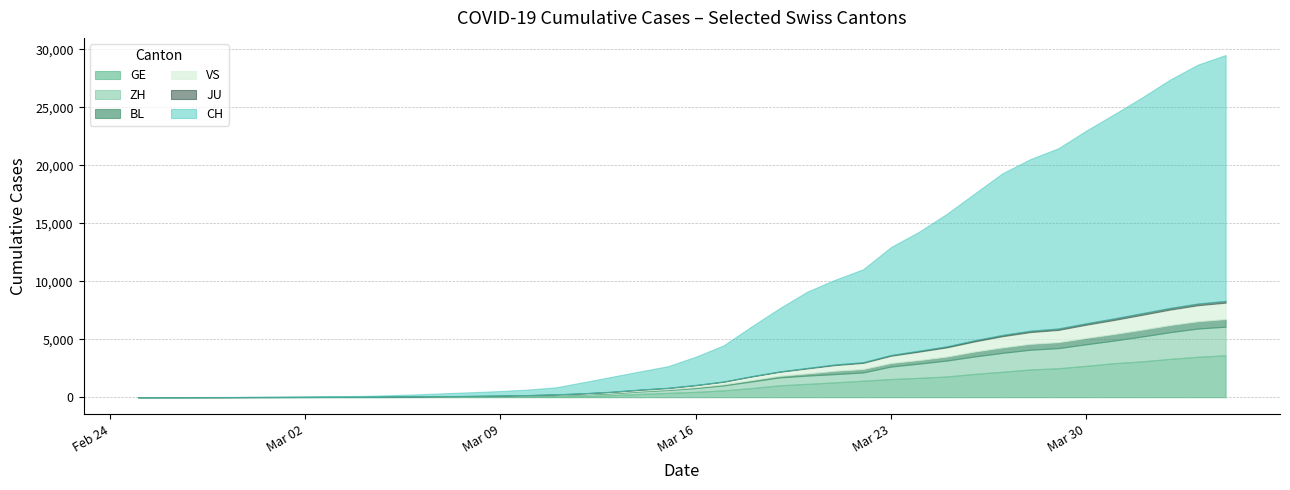

True or false: GE and CH intersect in this chart.

False